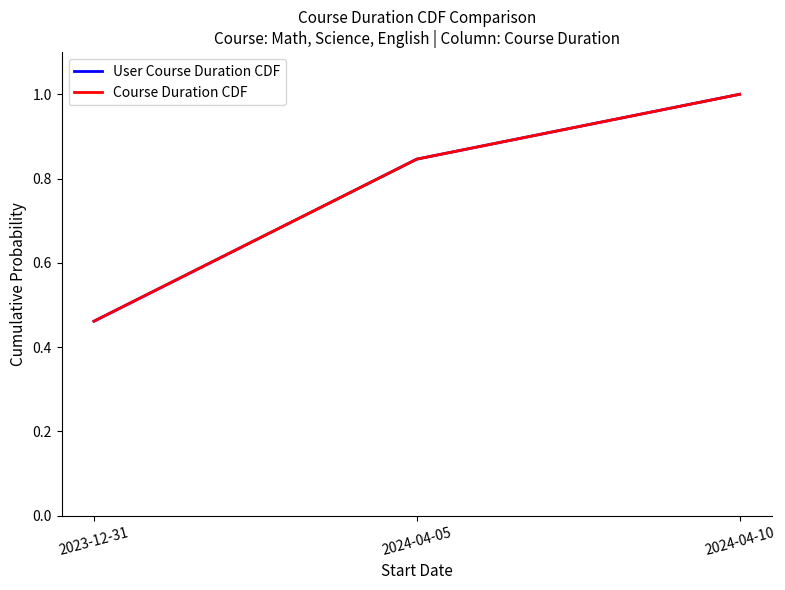

What is the difference between the User Course Duration CDF values at 2024-04-10 and 2023-12-31?

0.5